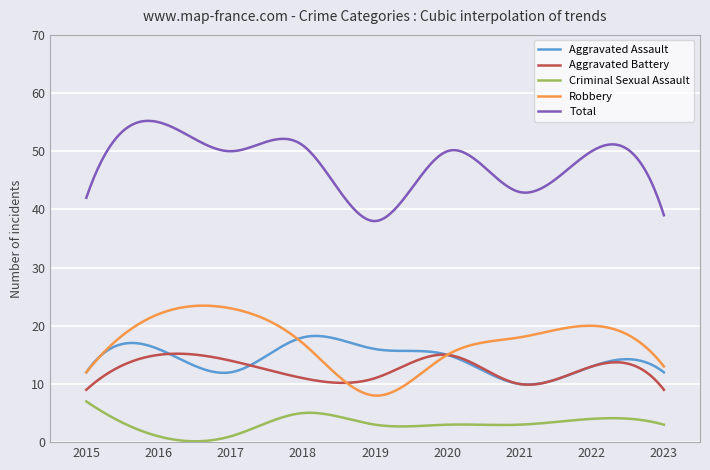

Rank the series by their maximum value, from lowest to highest.

Criminal Sexual Assault, Aggravated Battery, Aggravated Assault, Robbery, Total